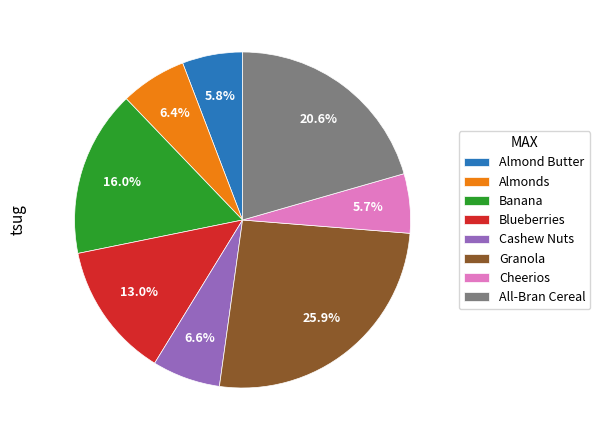

Does Cashew Nuts account for over 50% of the chart?

No